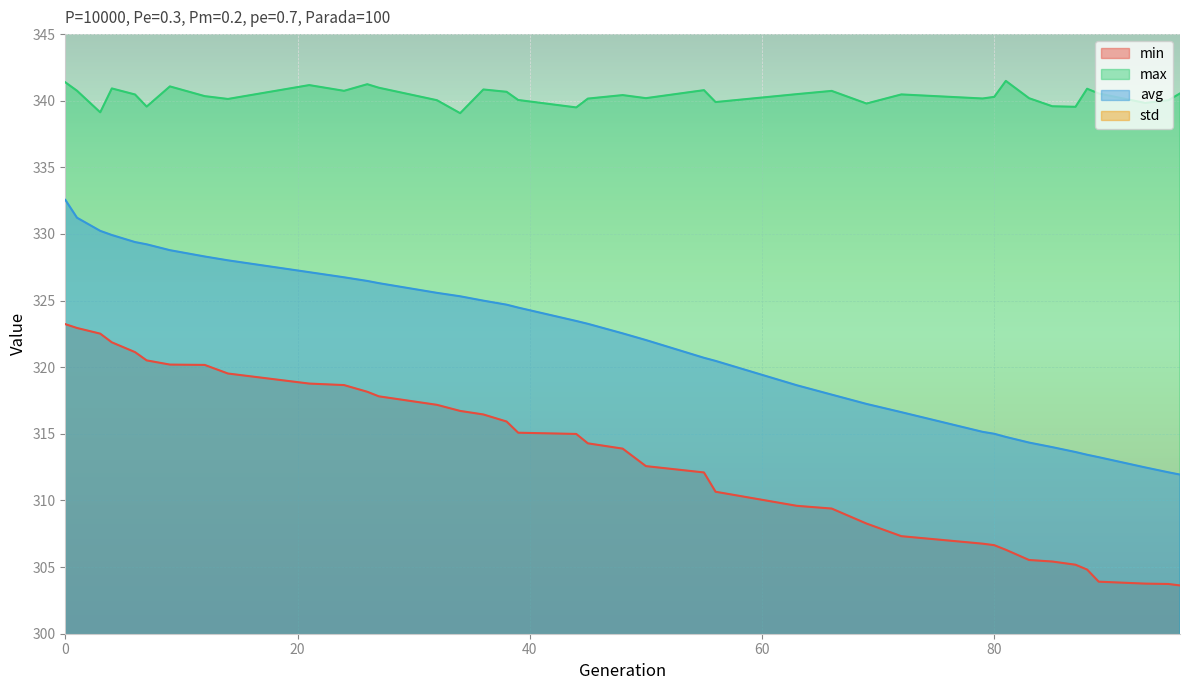

Reading right to left, list all the values displayed in this chart.

min: 303.6	303.7	303.8	303.9	304.8	305.2	305.4	305.5	306.3	306.6	306.8	307.3	308.3	309.4	309.6	310.7	312.1	312.6	313.9	314.3	315.0	315.1	315.9	316.5	316.7	317.2	317.8	318.2	318.7	318.8	319.5	320.2	320.2	320.5	321.1	321.9	322.5	322.9	323.2
max: 340.5	340.0	339.8	340.5	340.9	339.5	339.6	340.2	341.5	340.3	340.2	340.5	339.8	340.7	340.5	339.9	340.8	340.2	340.4	340.2	339.5	340.1	340.7	340.8	339.1	340.0	341.0	341.2	340.7	341.2	340.1	340.3	341.1	339.6	340.5	340.9	339.1	340.8	341.4
avg: 311.9	312.1	312.5	313.2	313.4	313.6	314.0	314.3	314.8	315.0	315.1	316.6	317.2	317.9	318.6	320.5	320.7	322.0	322.5	323.3	323.5	324.5	324.7	325.0	325.3	325.6	326.3	326.5	326.7	327.1	328.0	328.3	328.8	329.2	329.4	329.9	330.2	331.2	332.6
std: 10.4	10.3	10.2	9.8	9.7	9.6	9.4	9.2	9.0	9.0	8.8	8.2	7.8	7.6	7.2	6.4	6.3	5.7	5.5	5.2	5.1	4.7	4.7	4.5	4.4	4.3	4.1	4.1	4.0	3.8	3.5	3.3	3.1	3.0	2.9	2.7	2.6	2.3	2.4